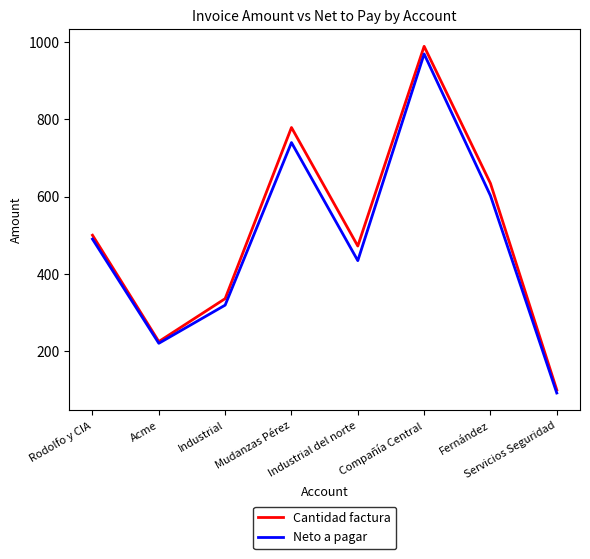

List the labels in order of Cantidad factura value, smallest first.

Servicios Seguridad, Acme, Industrial, Industrial del norte, Rodolfo y CIA, Fernández, Mudanzas Pérez, Compañía Central